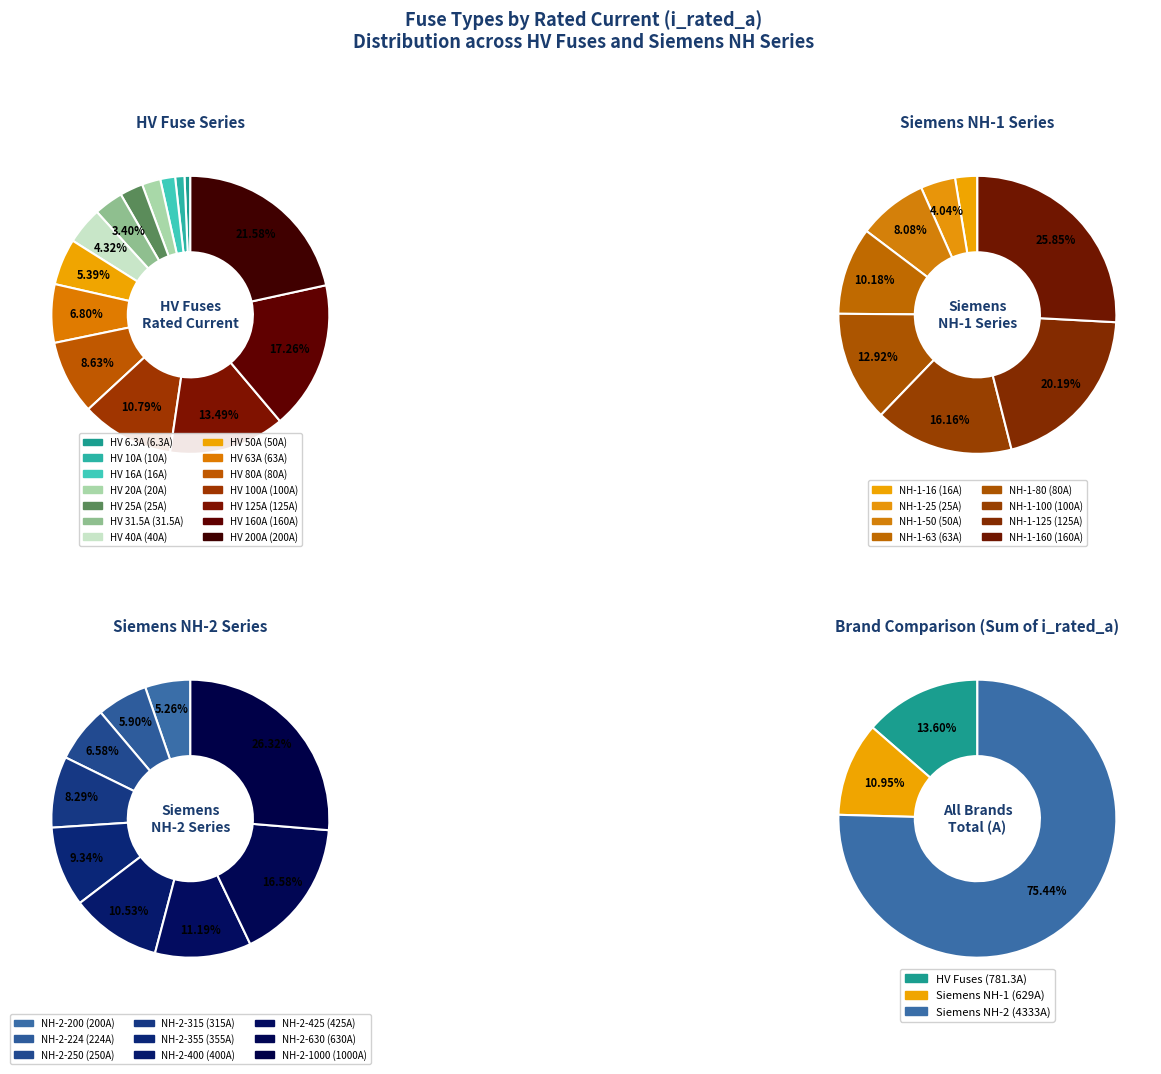

Is HV 40A the majority of the pie?

No